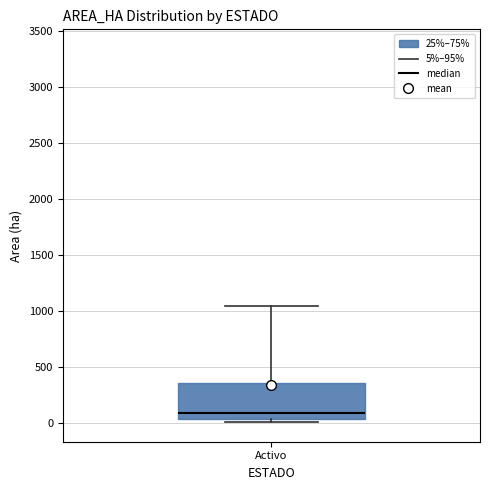

Read this box plot against the y-axis: the position of the median line, the range covered by the box, and the ends of both whiskers. The values are not printed on the chart, so give them approximately, as read against the axis.

median 100, box 50 to 350, whiskers 0 to 1050